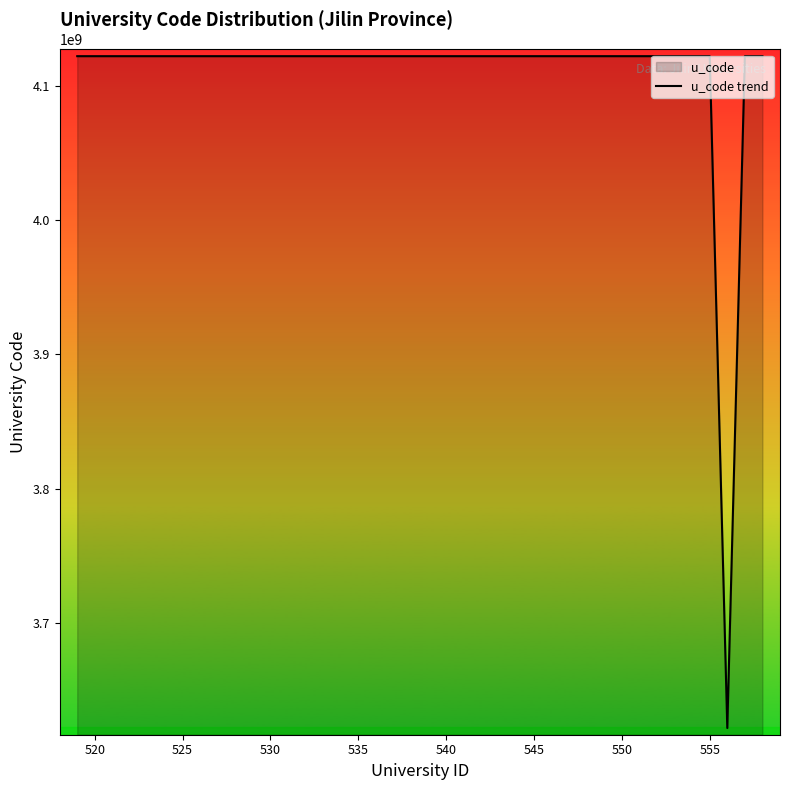

Reading right to left, list all the values displayed in this chart.

4122011044	4122010847	3622000335	4122013706	4122013662	4122013623	4122013622	4122013607	4122013606	4122013605	4122013604	4122013603	4122013602	4122013601	4122013600	4122011726	4122011441	4122011439	4122011437	4122011261	4122010964	4122010209	4122010208	4122010207	4122010206	4122010205	4122010204	4122010203	4122010202	4122010201	4122010200	4122010199	4122010193	4122010192	4122010191	4122010190	4122010188	4122010186	4122010184	4122010183